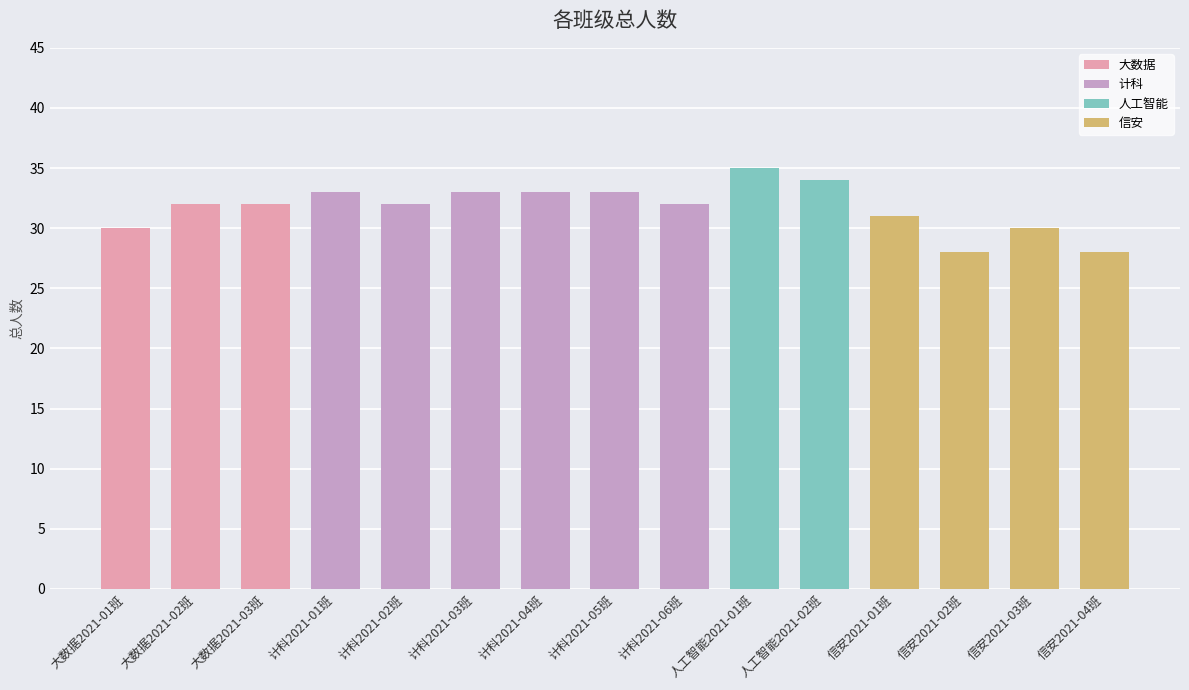

How many series are shown in this chart?

1